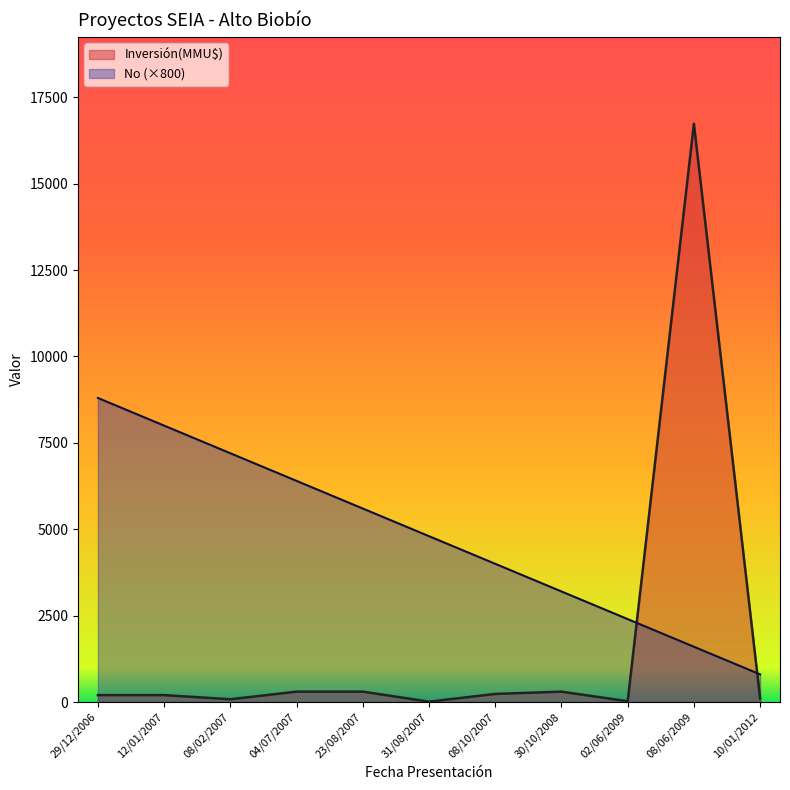

Reading left to right, what are all the values shown in this chart?

8800	8000	7200	6400	5600	4800	4000	3200	2400	1600	800